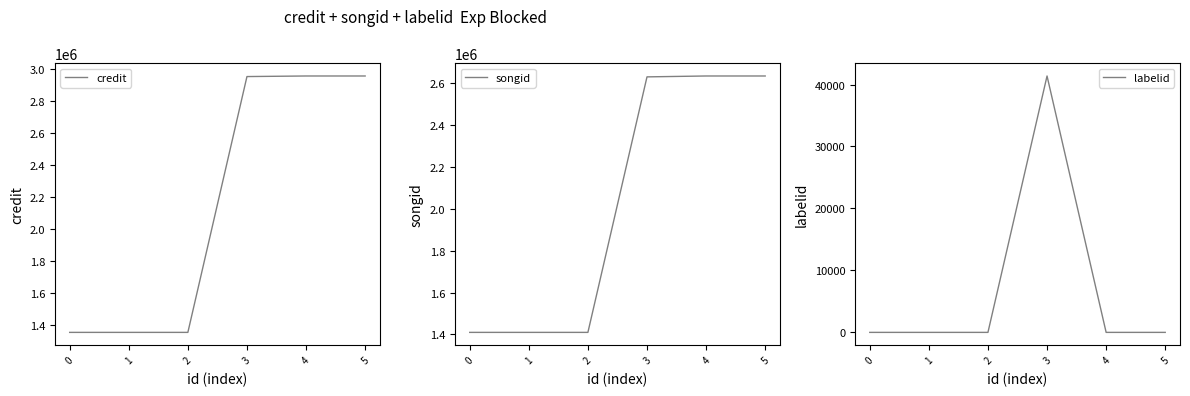

What are all the series names shown in the legend?

credit, songid, labelid